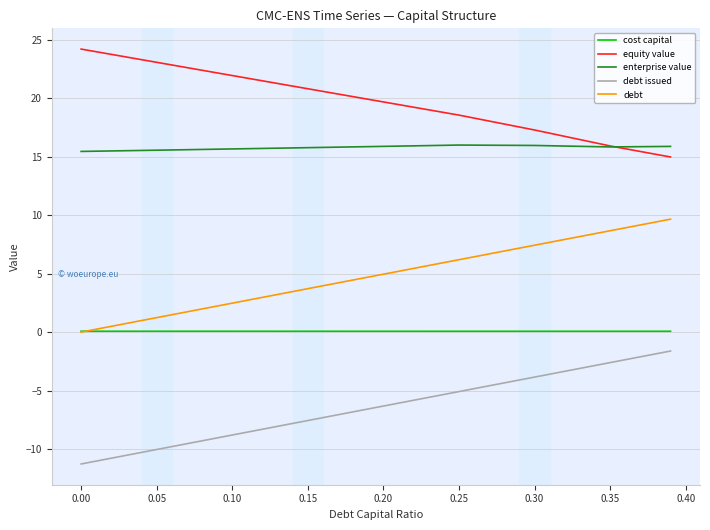

Which series has the largest total across all categories?

equity value